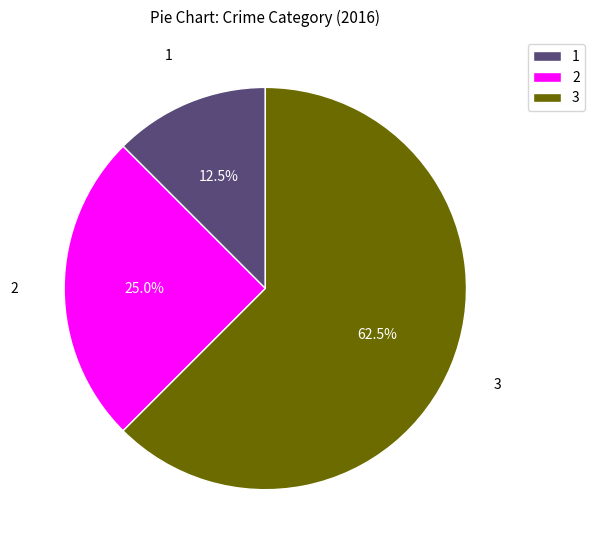

Which category accounts for the majority?

3